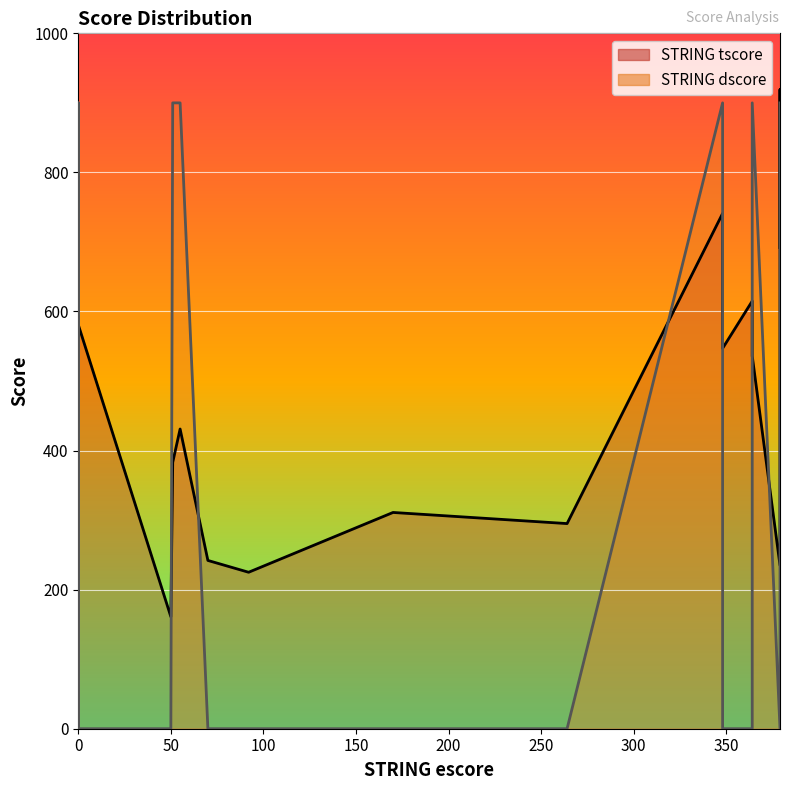

What is the value of the STRING tscore point at the 29th from the left?

282